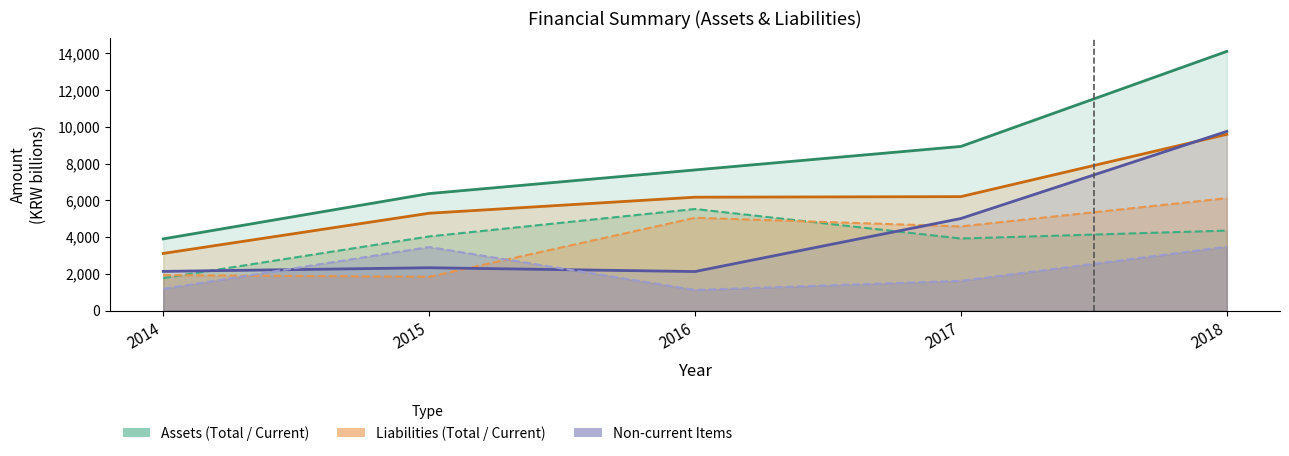

Which series has the largest total across all categories?

Total Assets